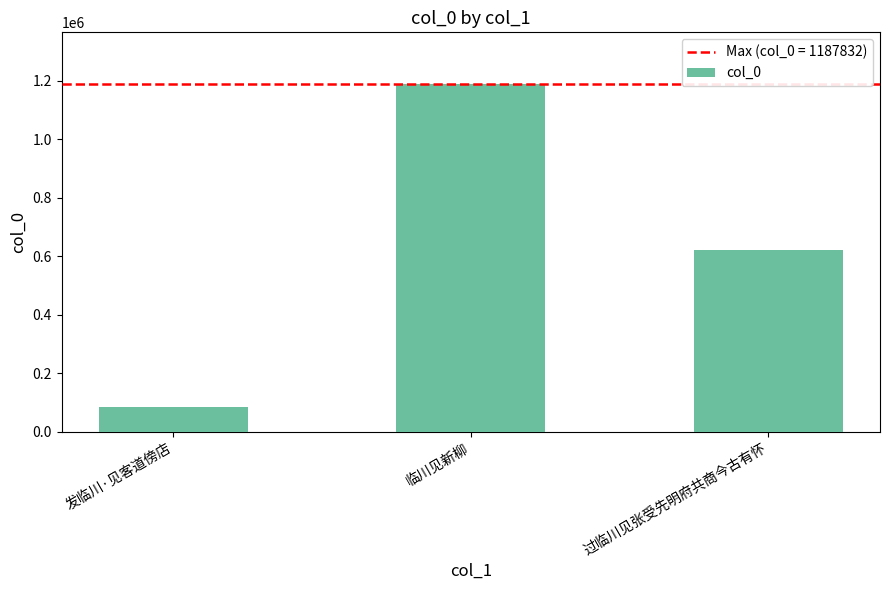

What is the ratio of the value at 临川见新柳 to the value at 发临川·见客道傍店?

14.0